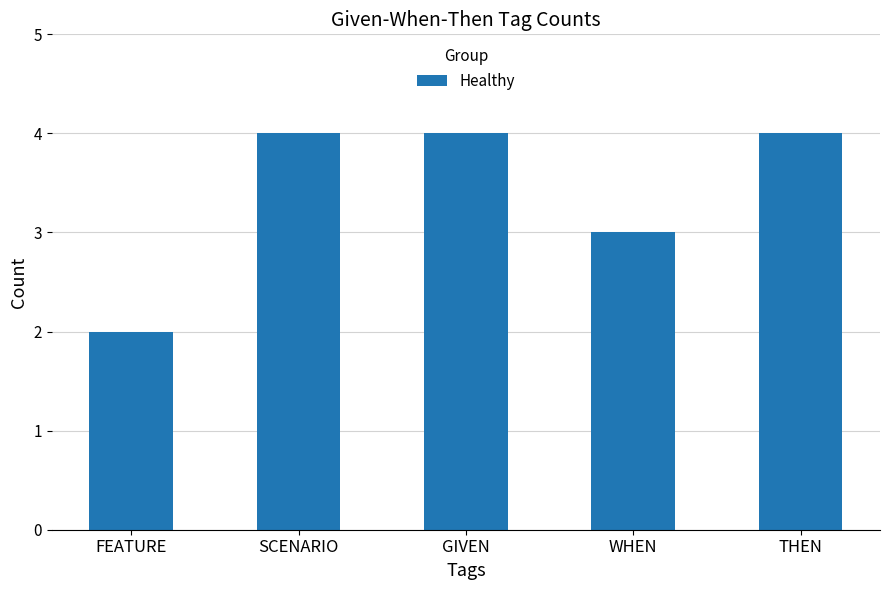

Reading right to left, transcribe all the data shown in this chart.

THEN=4	WHEN=3	GIVEN=4	SCENARIO=4	FEATURE=2